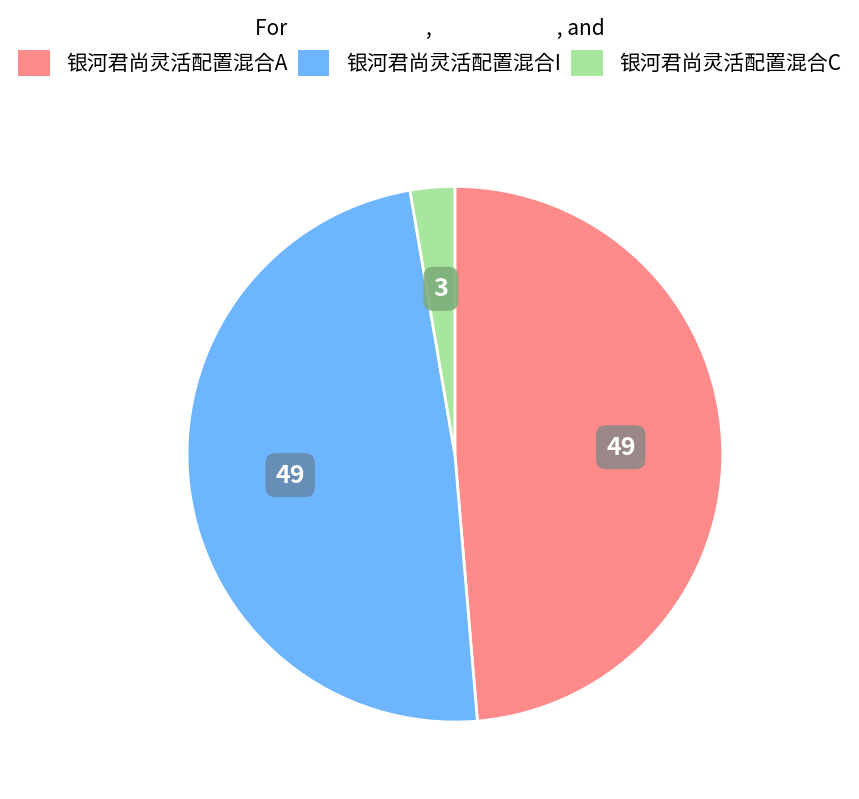

Which slice is the smallest?

银河君尚灵活配置混合C